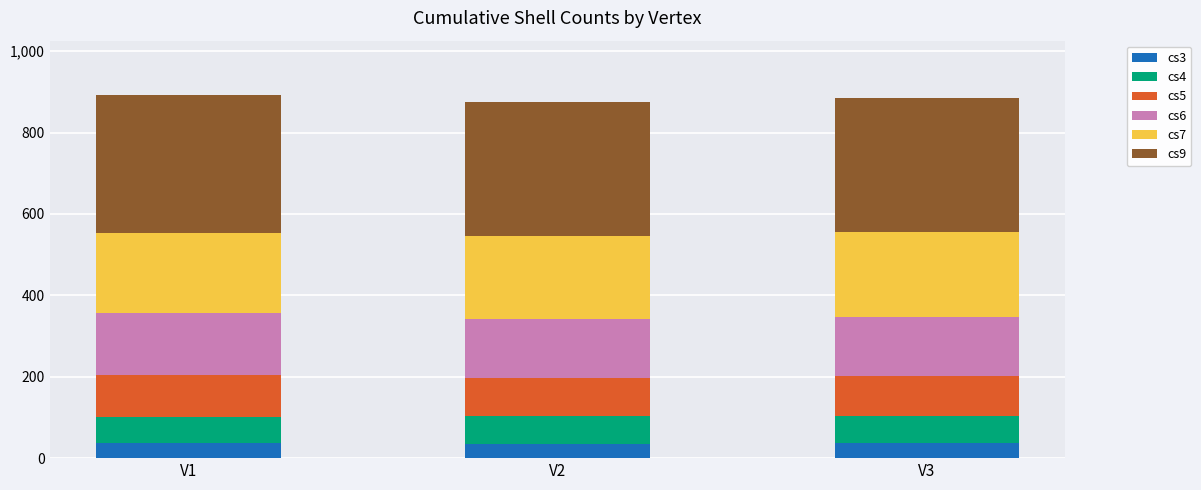

What is the sum of all cs3 values?

108